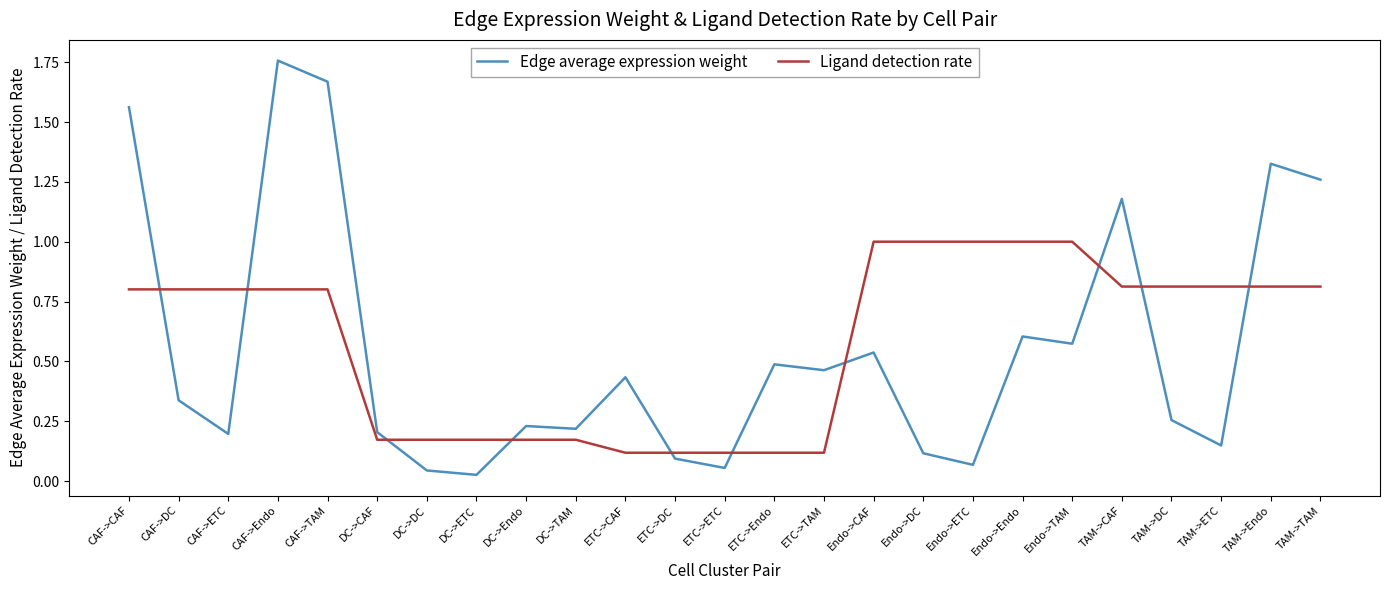

The value of Ligand detection rate at TAM->Endo is 1.5. True or false?

False